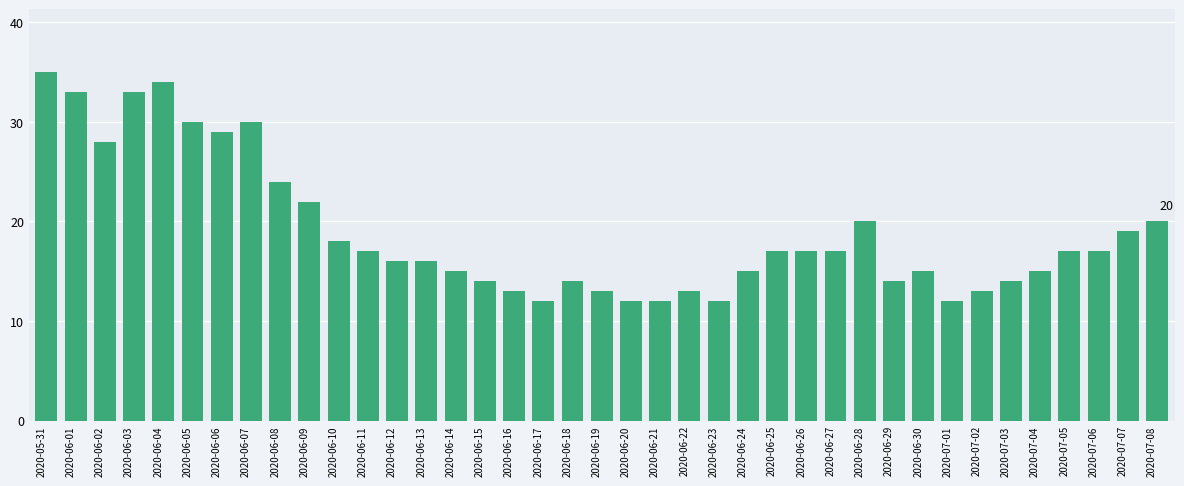

What is the value of the 6th bar from the left?

30